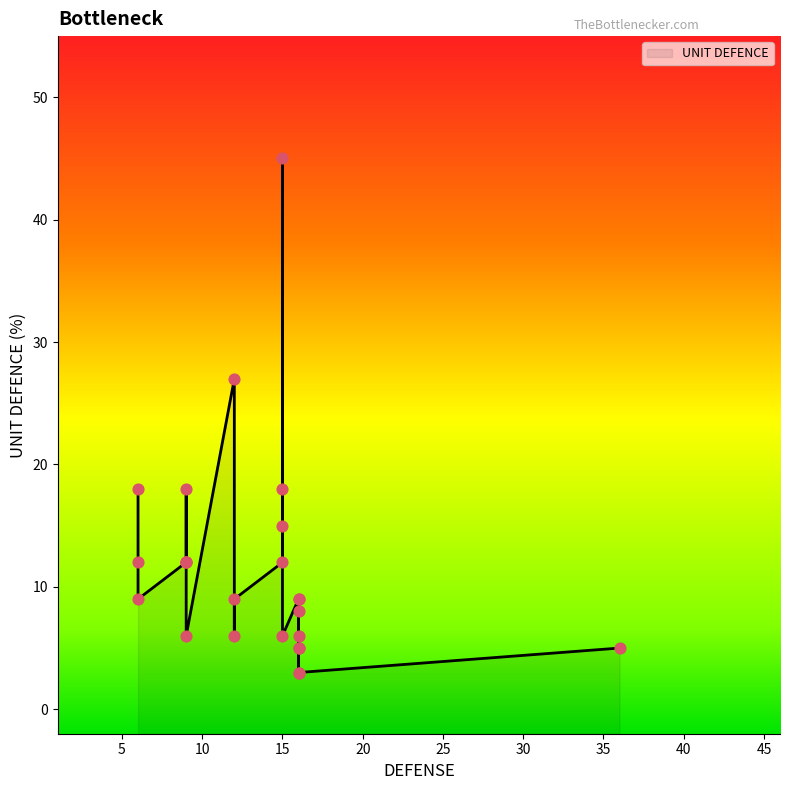

Between 9 and 6, which is larger?

9